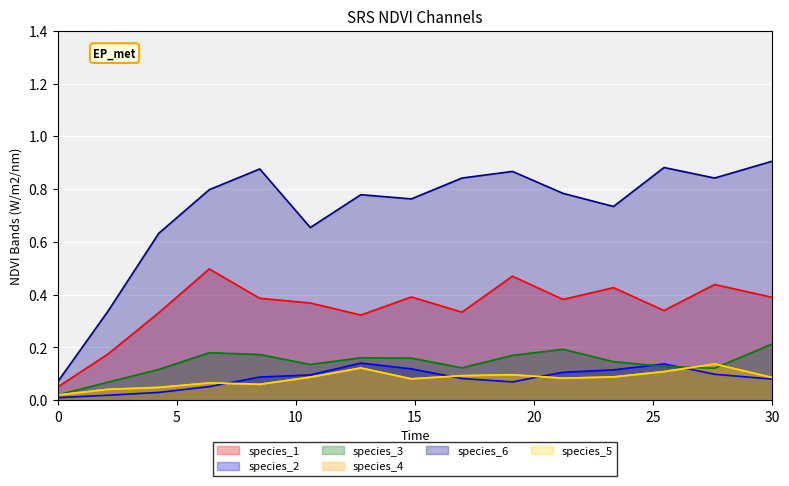

In species_6, how many points are higher than both neighbors (excluding endpoints)?

4